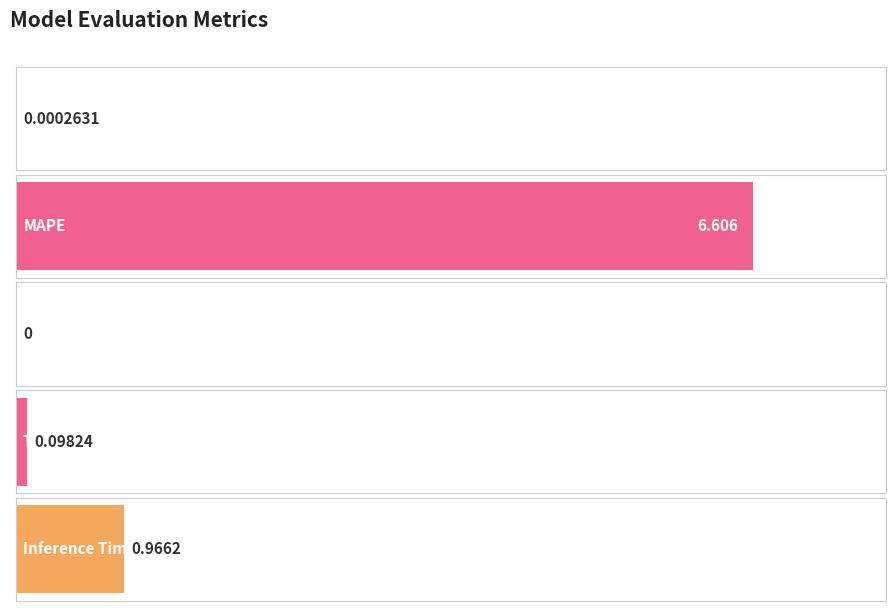

Between MSE and Training Time, which is larger?

Training Time